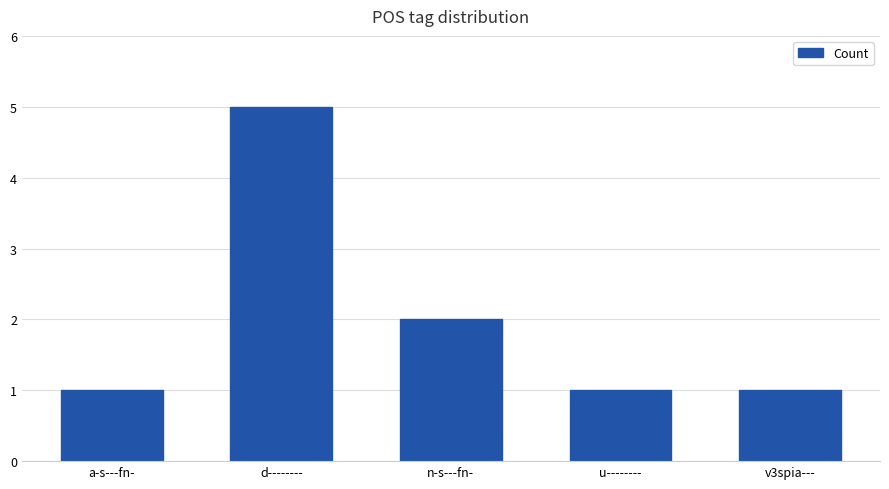

What value does the data have at v3spia---?

1